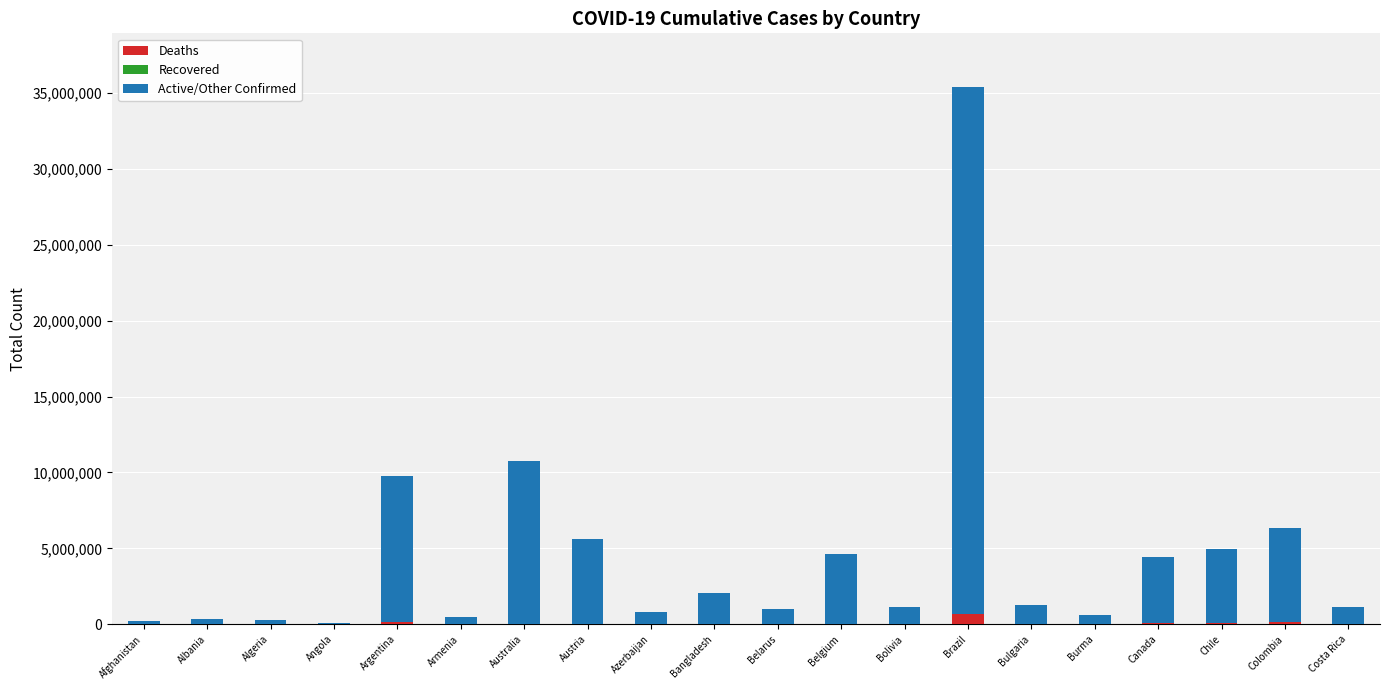

At which category is the sum across all series the highest?

Brazil